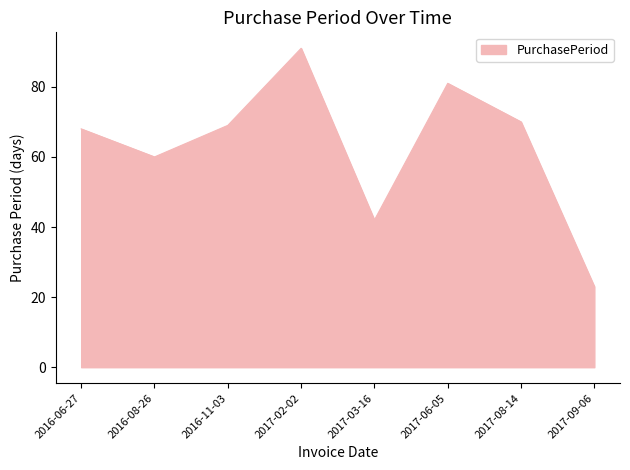

How many series are shown in this chart?

1